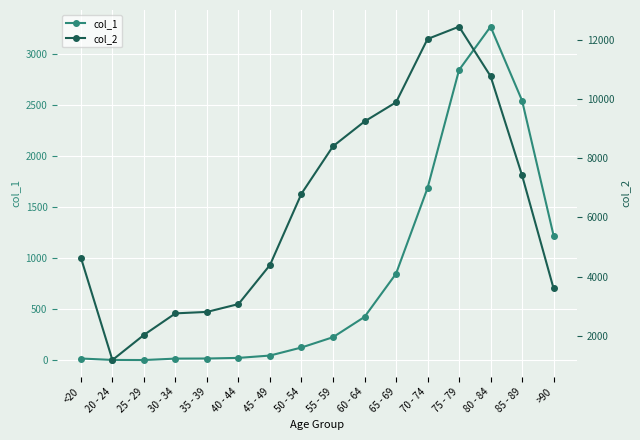

Which label corresponds to the smallest value in the chart?

25 - 29